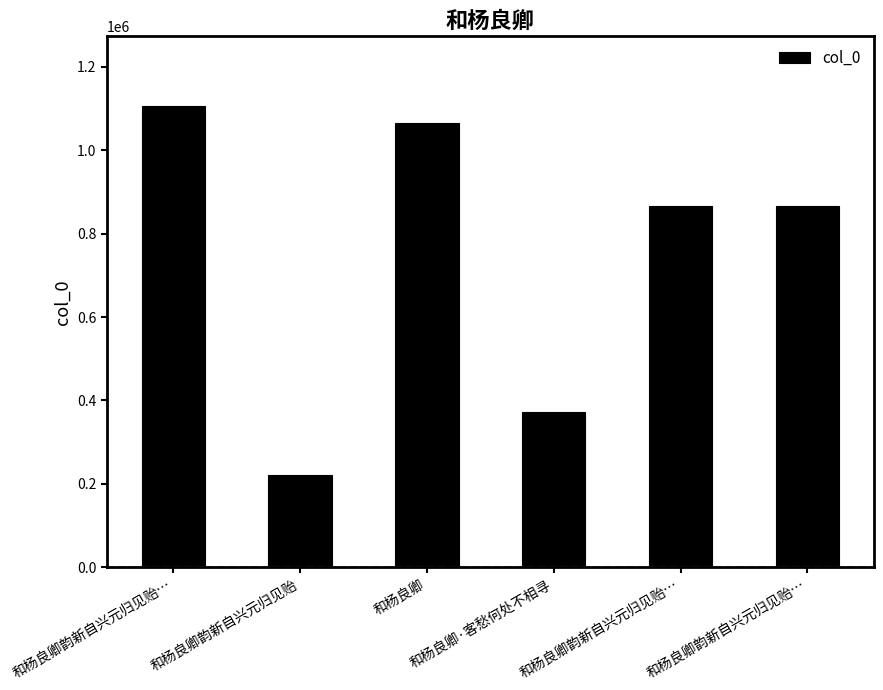

How many distinct data groups are displayed?

1